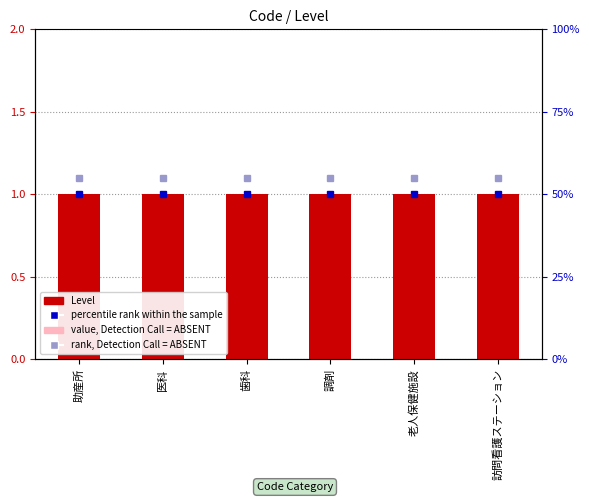

At 老人保健施設, list the series in order from largest to smallest.

rank, Detection Call = ABSENT, percentile rank within the sample, Level, value, Detection Call = ABSENT